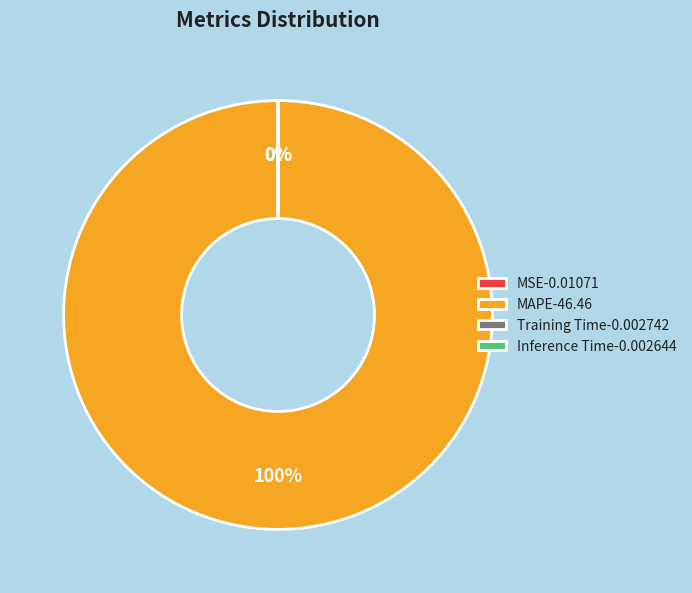

Which category has the biggest portion of the pie?

MAPE-46.46